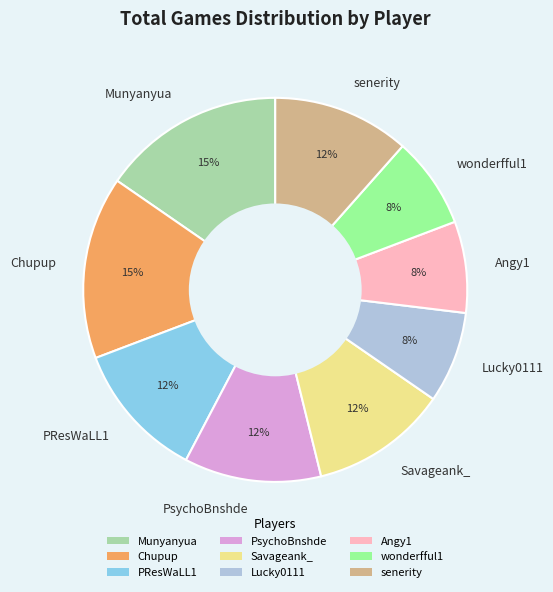

Approximately how many times larger is the value at Angy1 compared to Chupup?

0.5